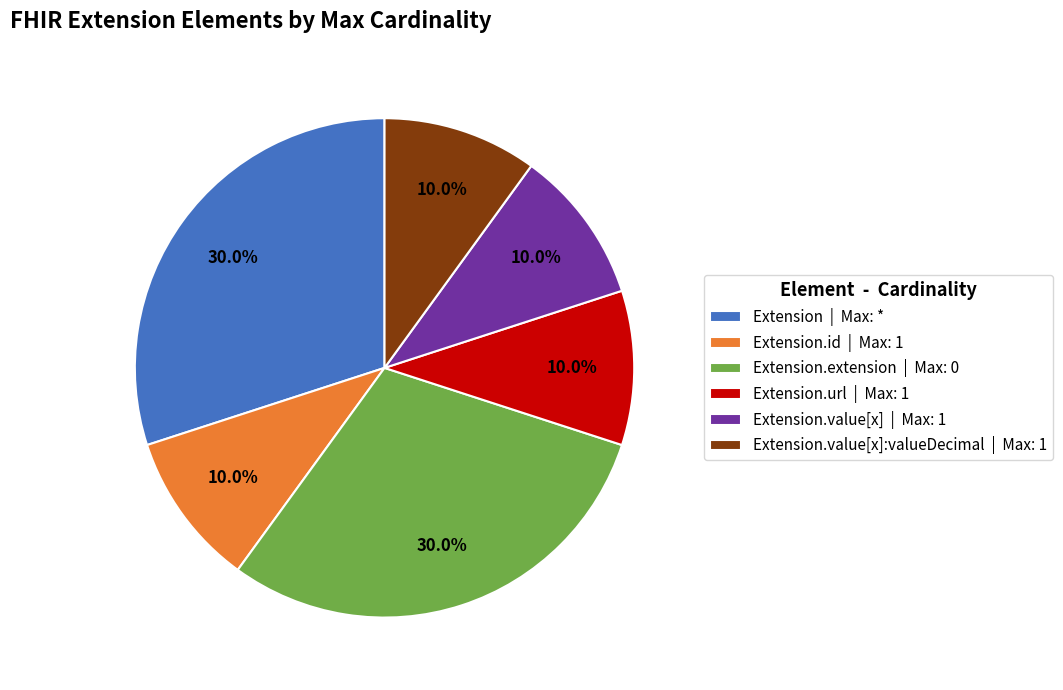

Does Extension.value[x] | Max: 1 account for over 50% of the chart?

No